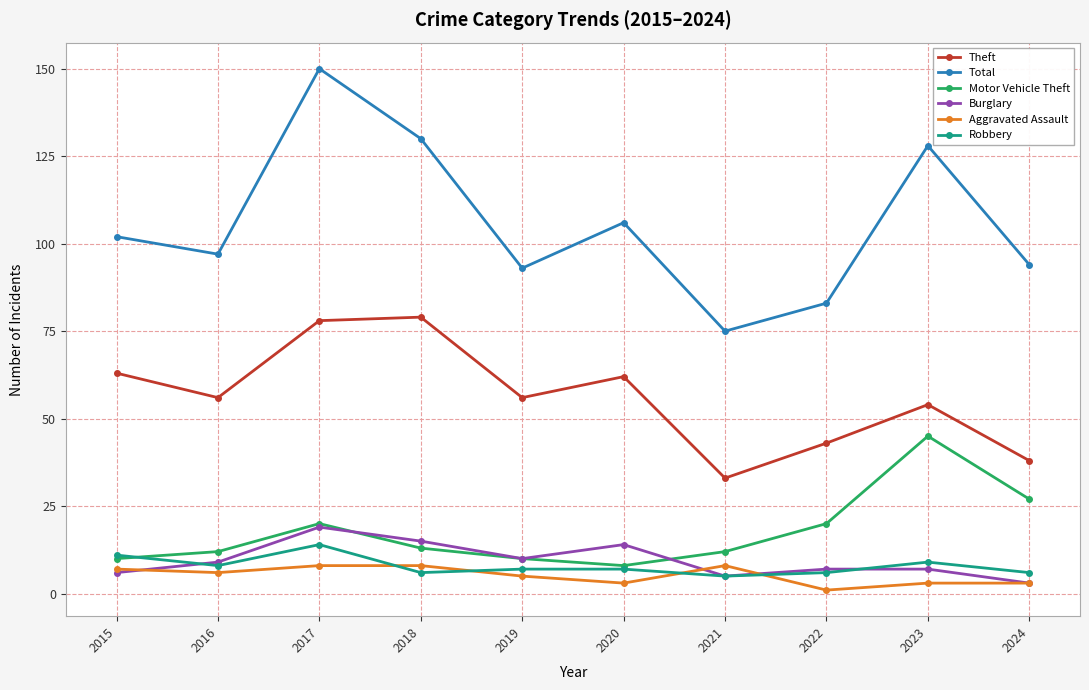

At which label is Total closest to 112?

2020